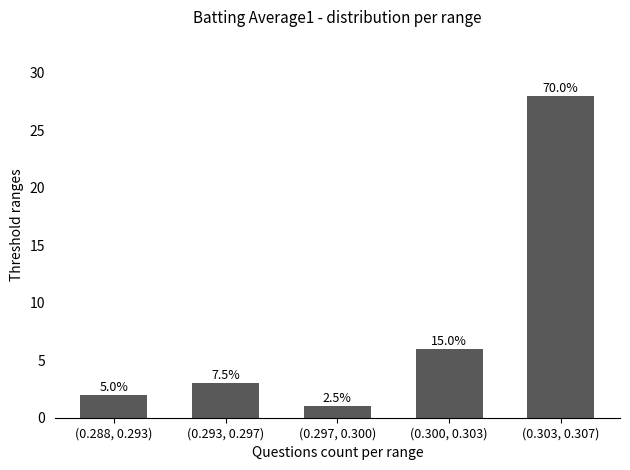

How many bars are there in total?

5